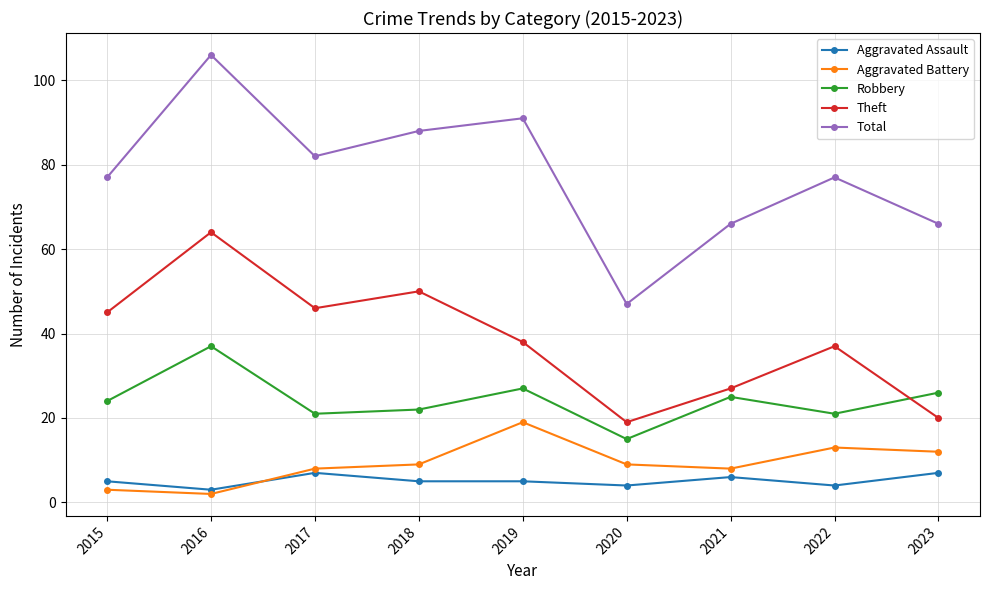

What is the spread (max minus min) of values at 2019?

86